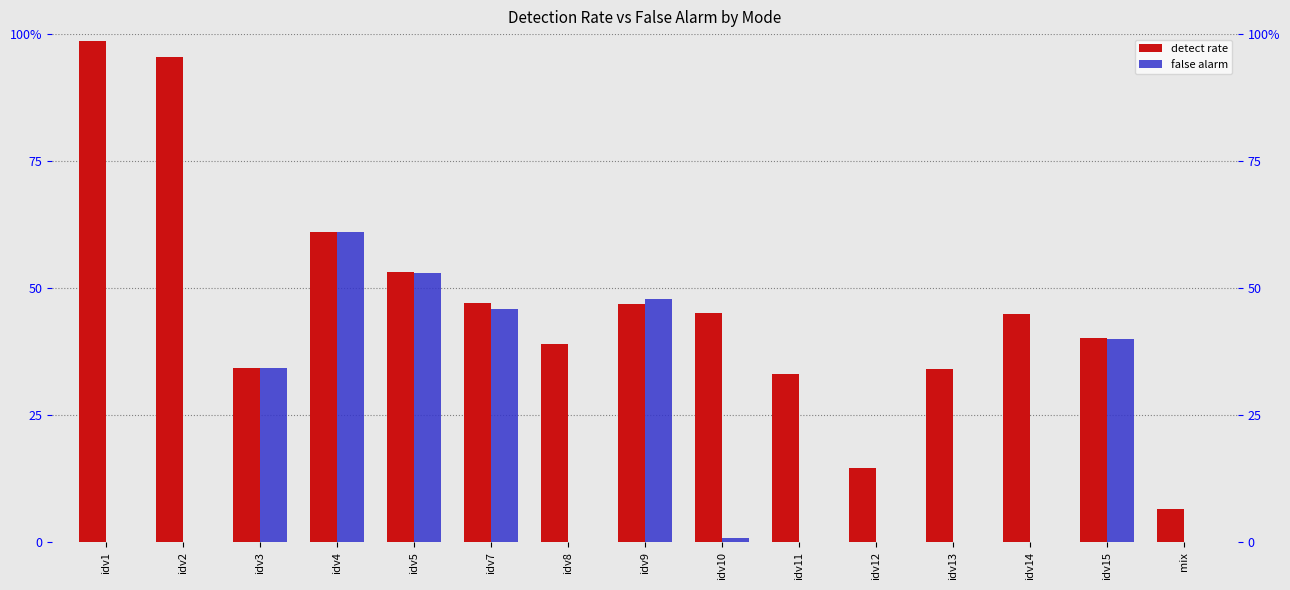

How many groups of bars are there?

15